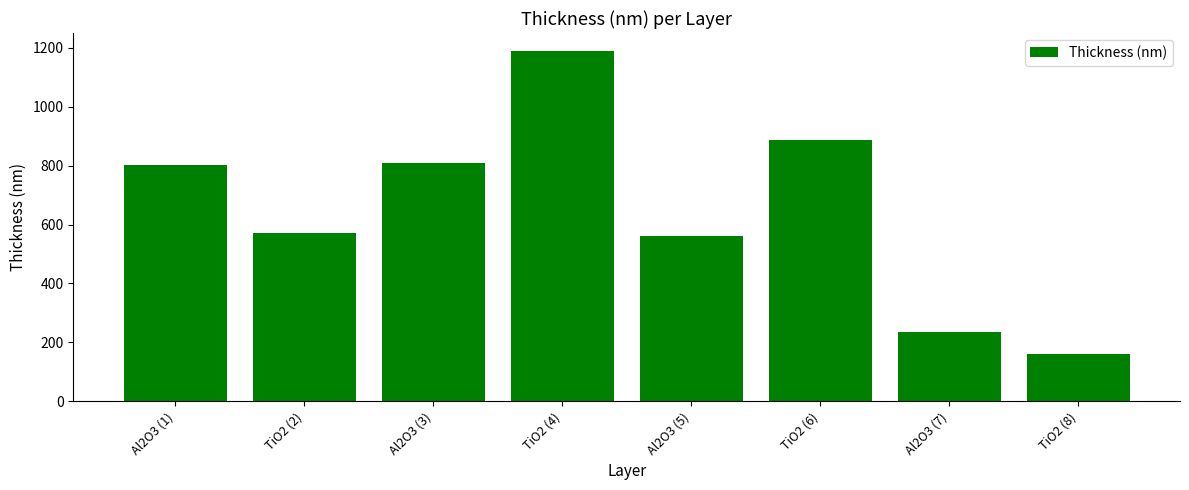

What position from the right is Al2O3 (1)?

8